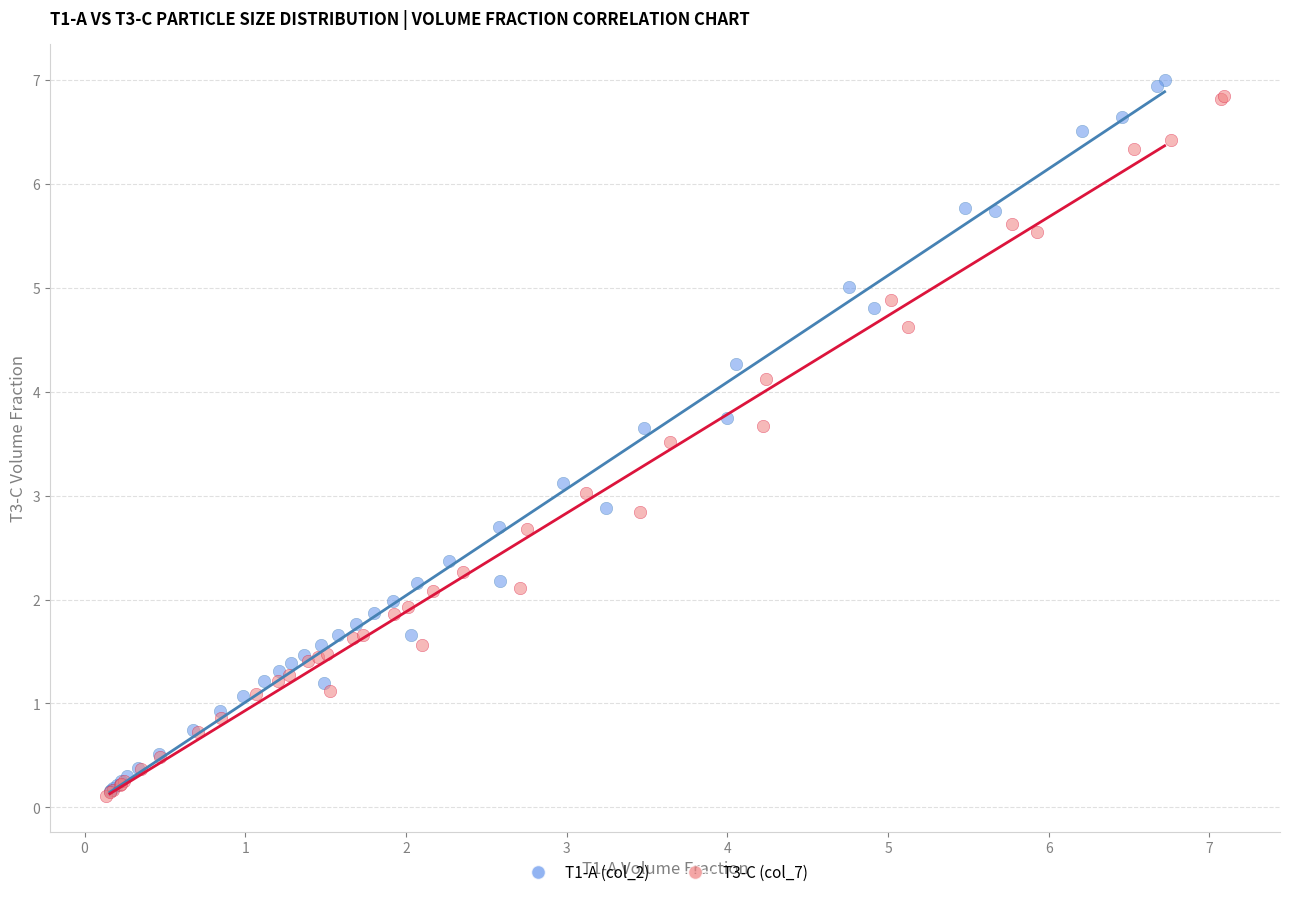

Which series has the widest spread of Y values?

T1-A (col_2)